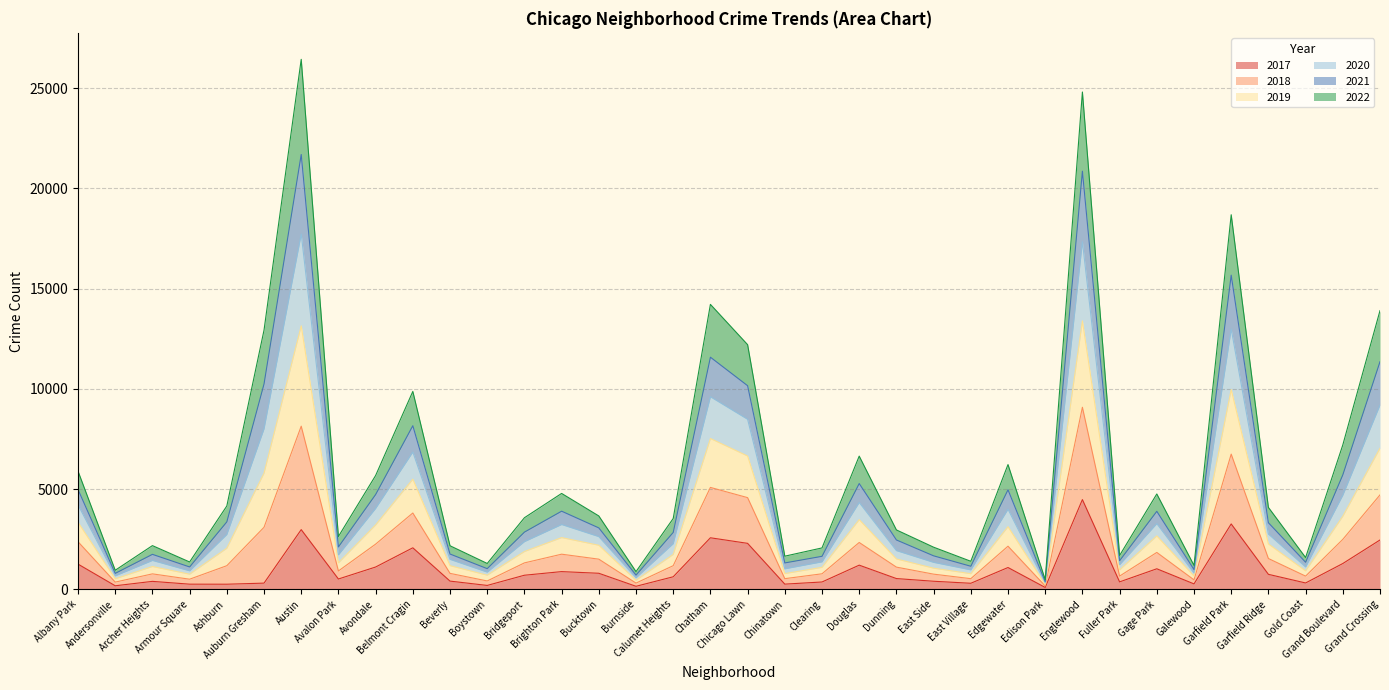

Is it true that 2017 equals 2789 at Belmont Cragin?

False